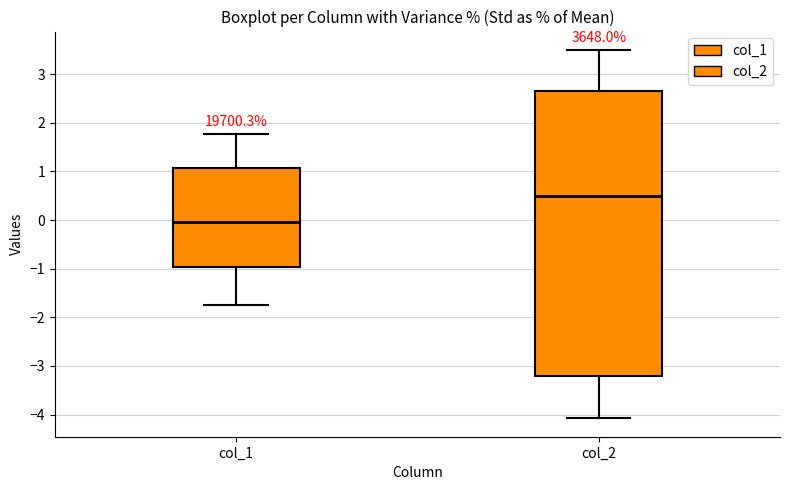

Which box is the tallest, from its lower edge to its upper edge?

col_2